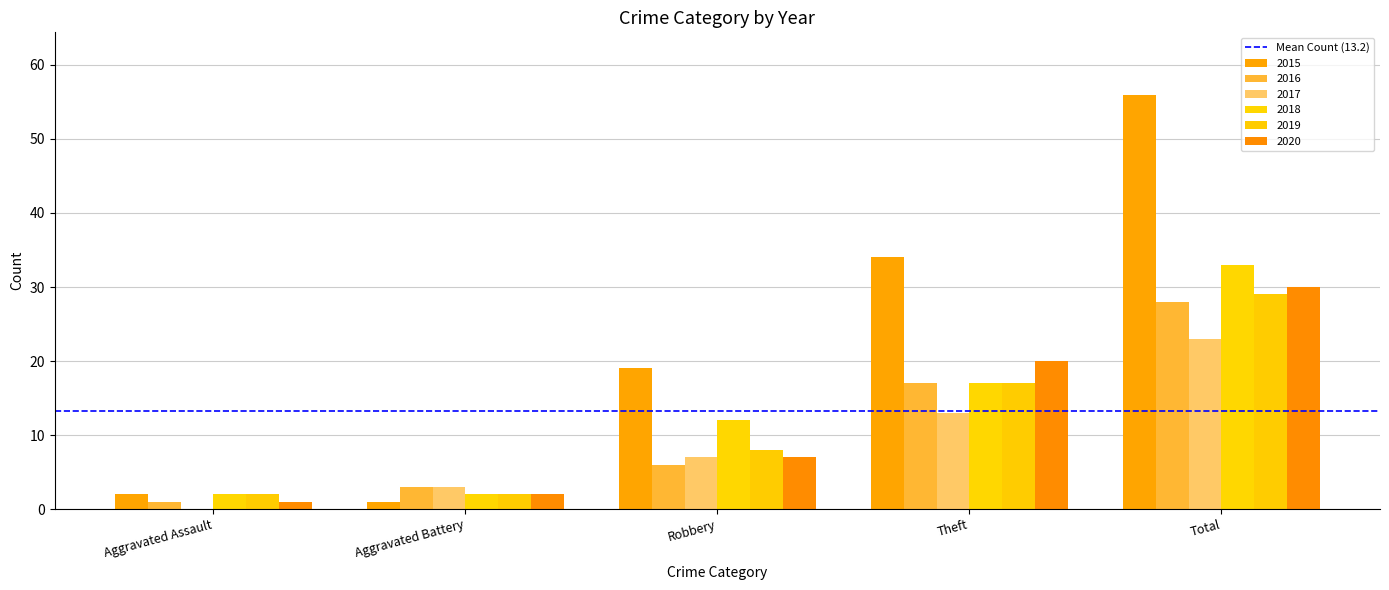

What is the total value across all series at Total?

199